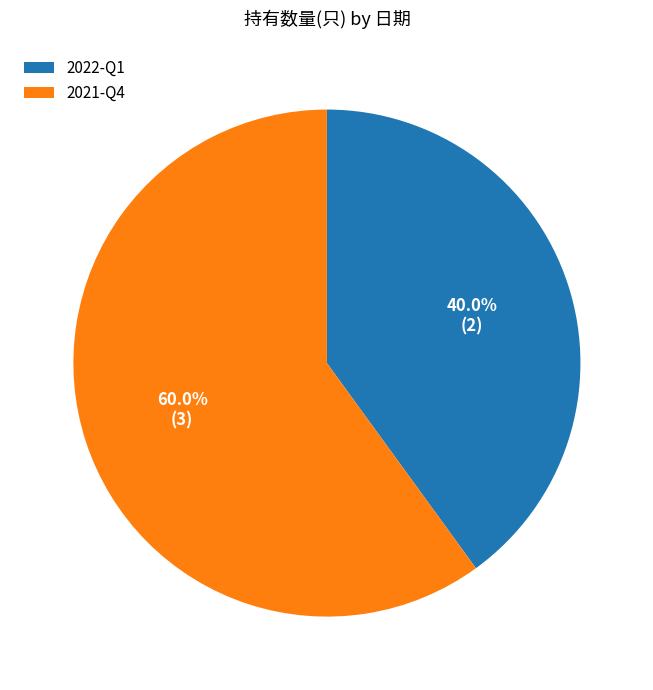

Do 2022-Q1 and 2021-Q4 together represent more than half of the pie?

Yes